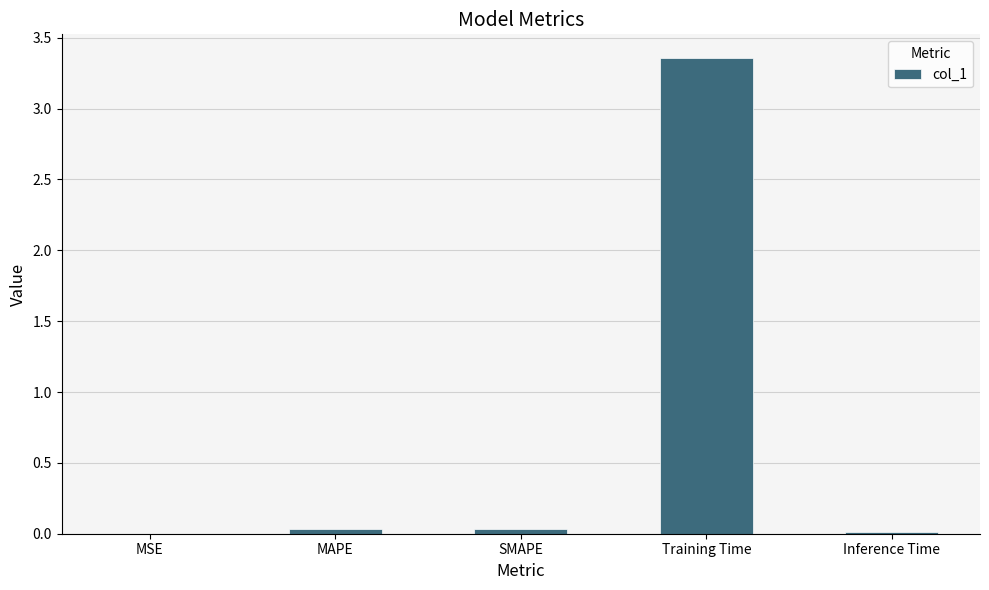

Between SMAPE and Training Time, which is larger?

Training Time